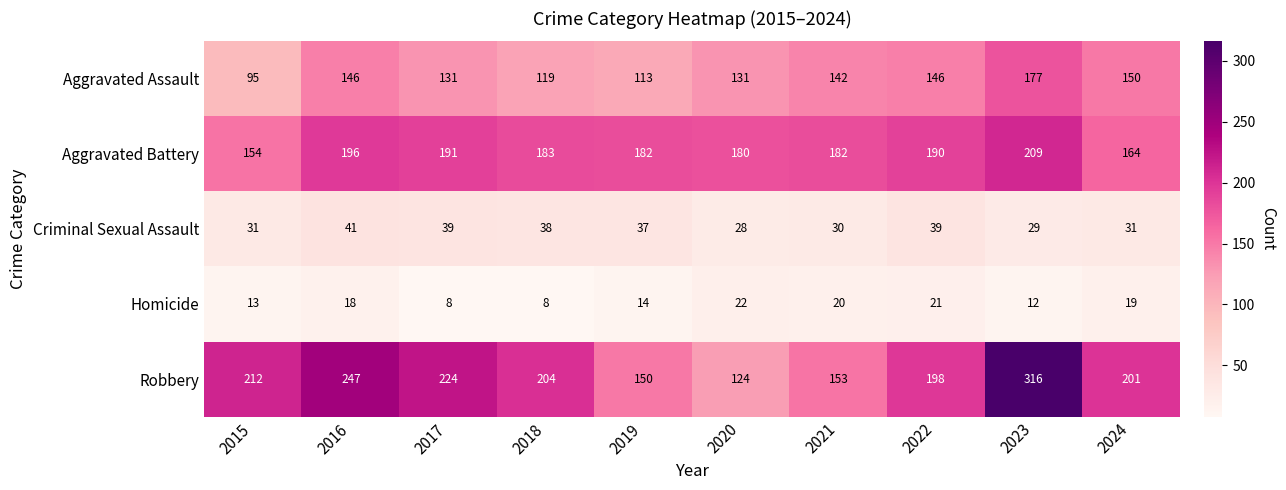

What is the minimum value shown in the chart?

8